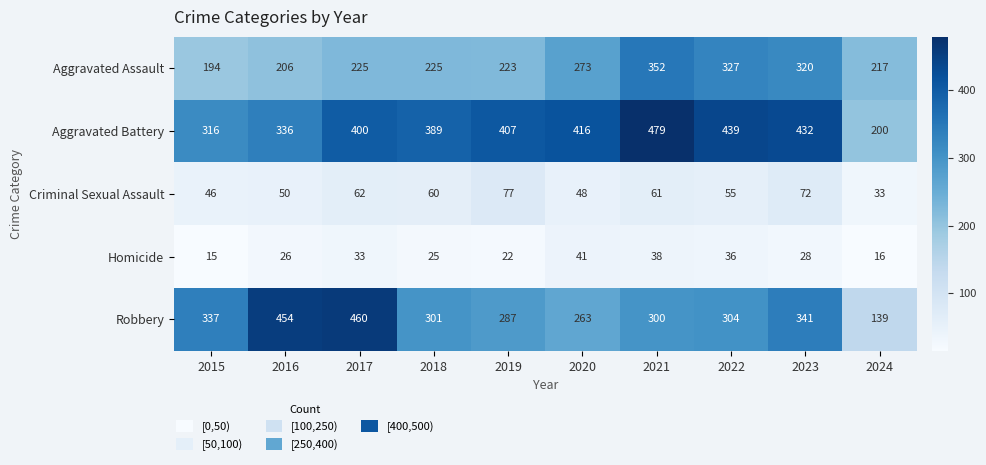

The value of Aggravated Assault at 2016 is 81. True or false?

False